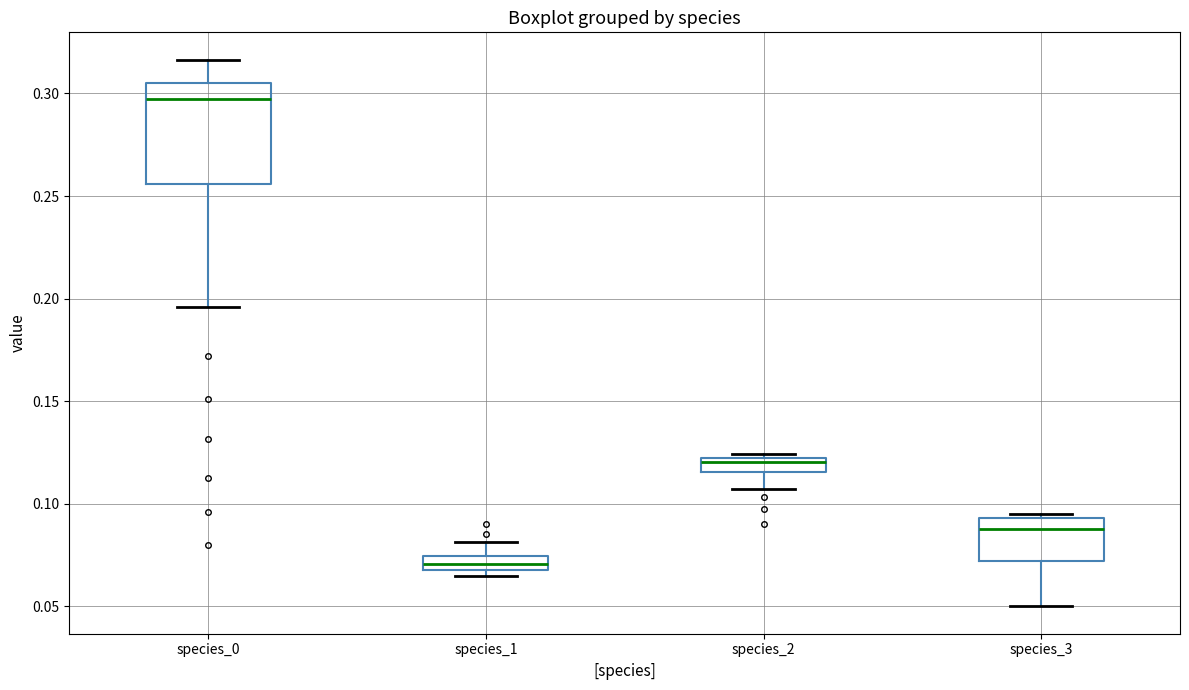

Which box has the highest median line?

species_0